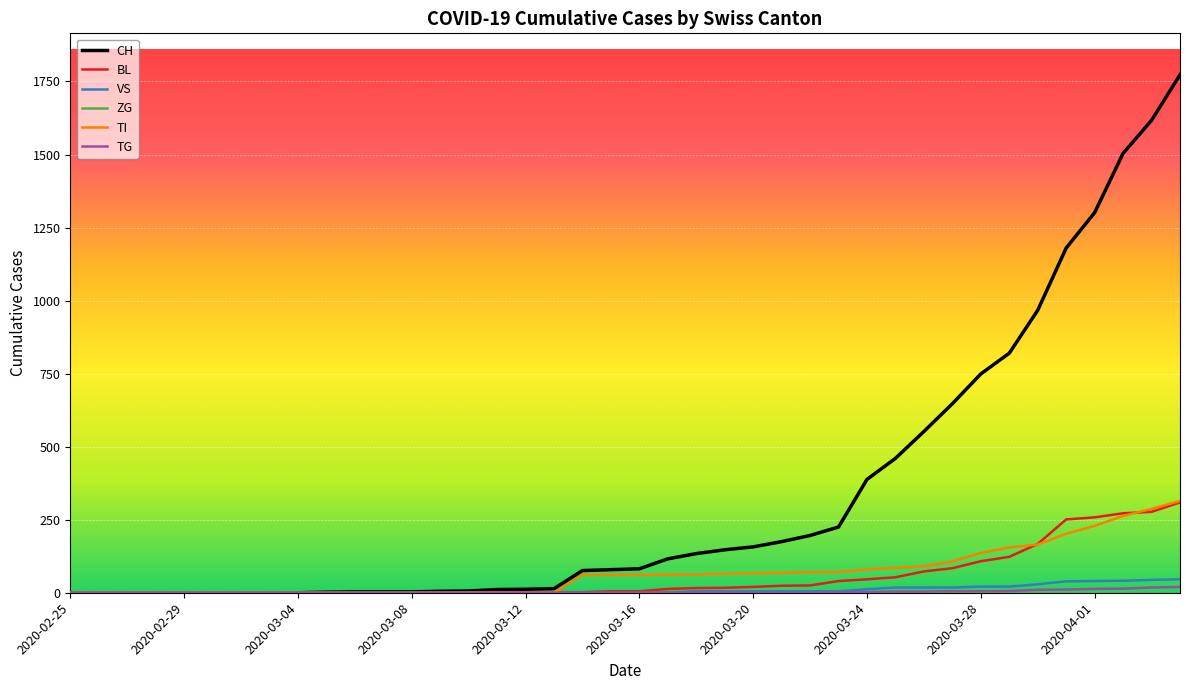

Count the number of data series in this chart.

6